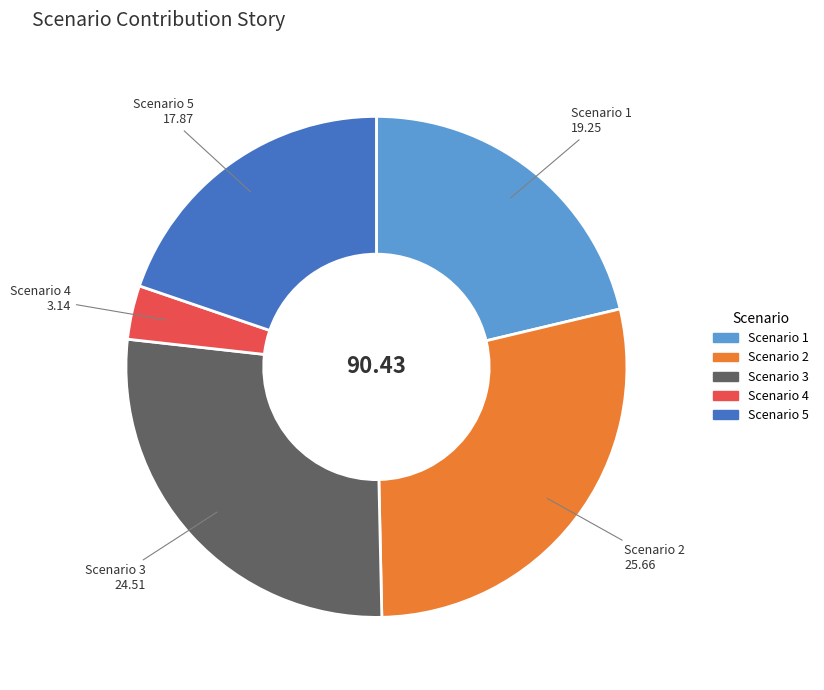

How many slices are in this pie chart?

5